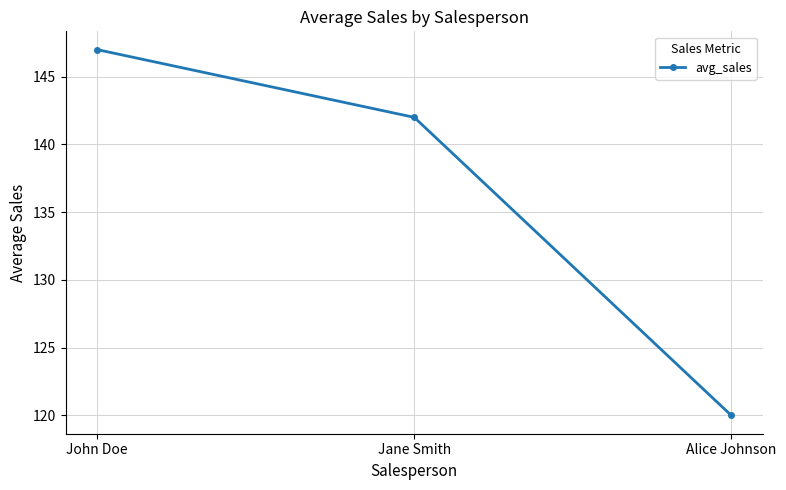

What is the ratio of the value at Alice Johnson to the value at Jane Smith?

0.8